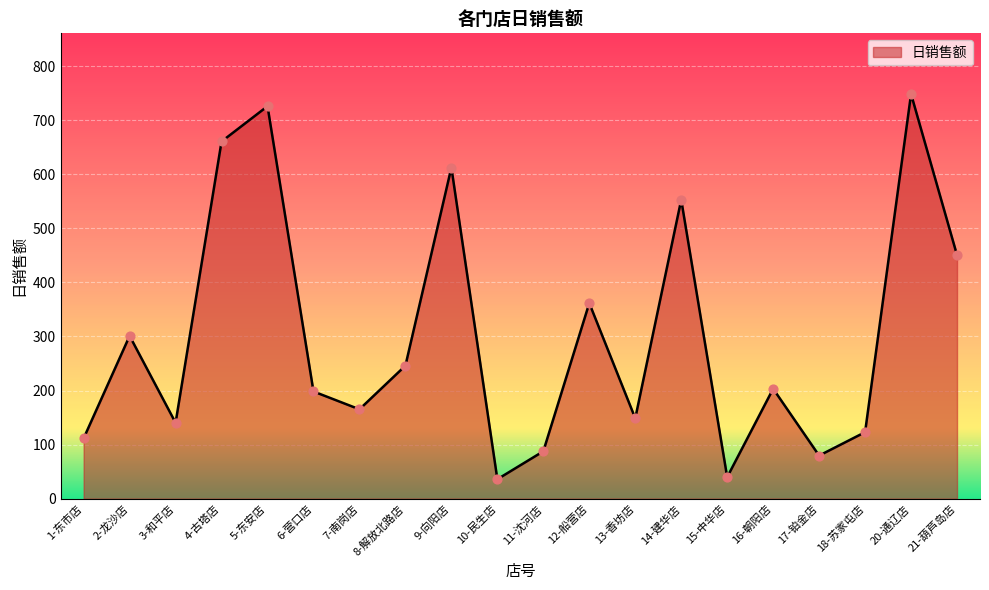

What is the ratio of the value at 4-古塔店 to the value at 16-朝阳店?

3.2